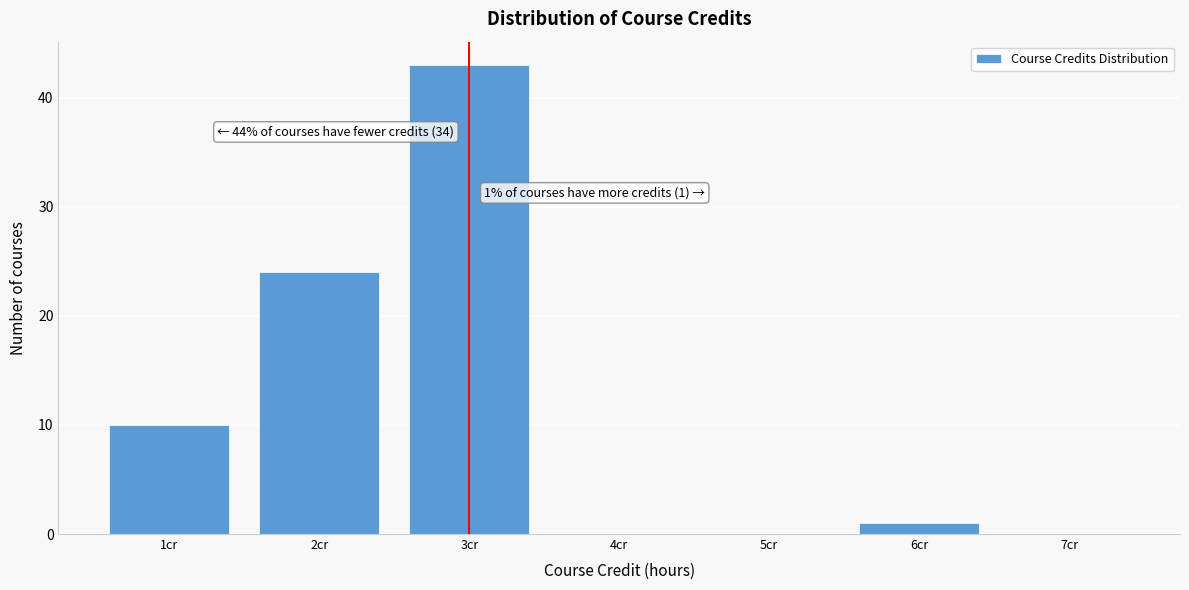

Which range on the x-axis has the tallest bar?

2.5 to 3.5